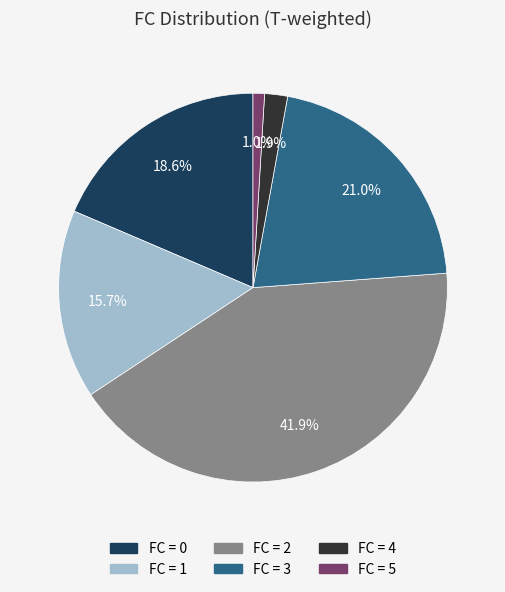

Does any single category account for the majority?

No